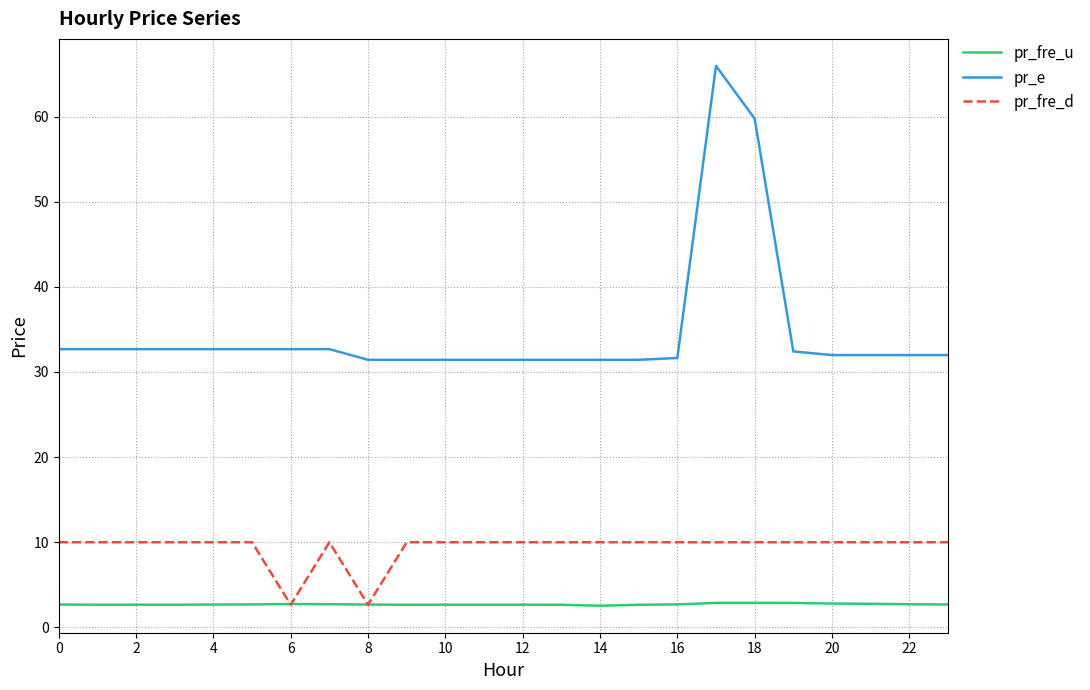

Which series has the largest range (max minus min)?

pr_e